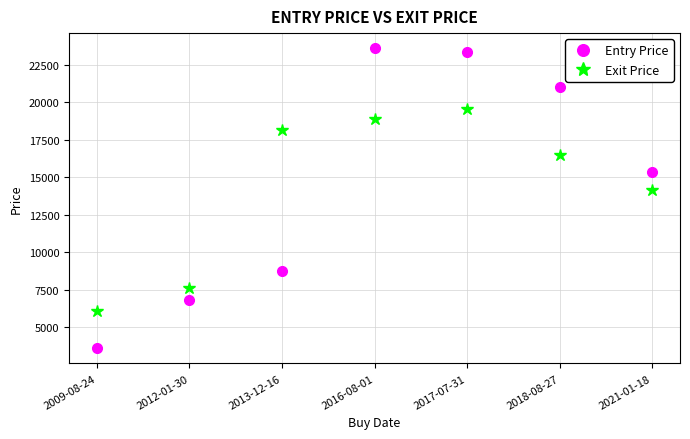

List the labels in order of Entry Price value, largest first.

2016-08-01, 2017-07-31, 2018-08-27, 2021-01-18, 2013-12-16, 2012-01-30, 2009-08-24